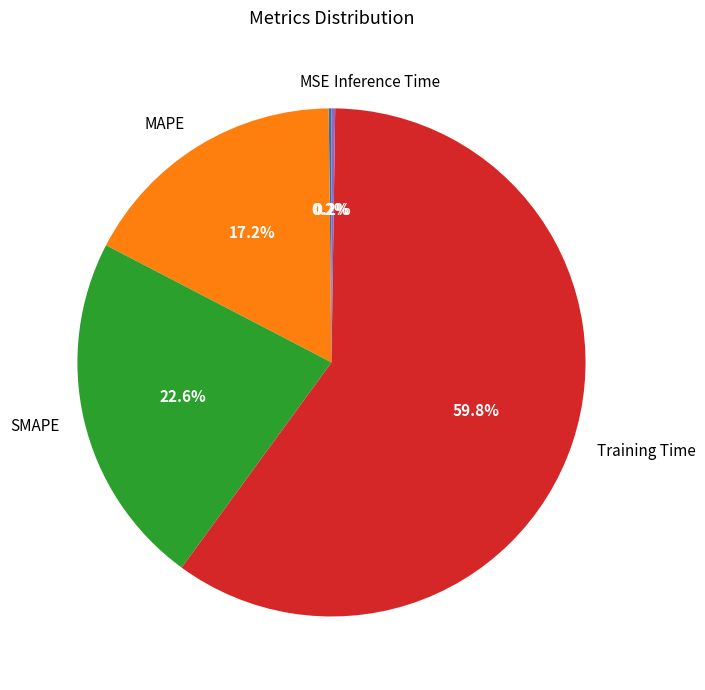

What percentage is the MAPE slice, to the nearest percent?

17%